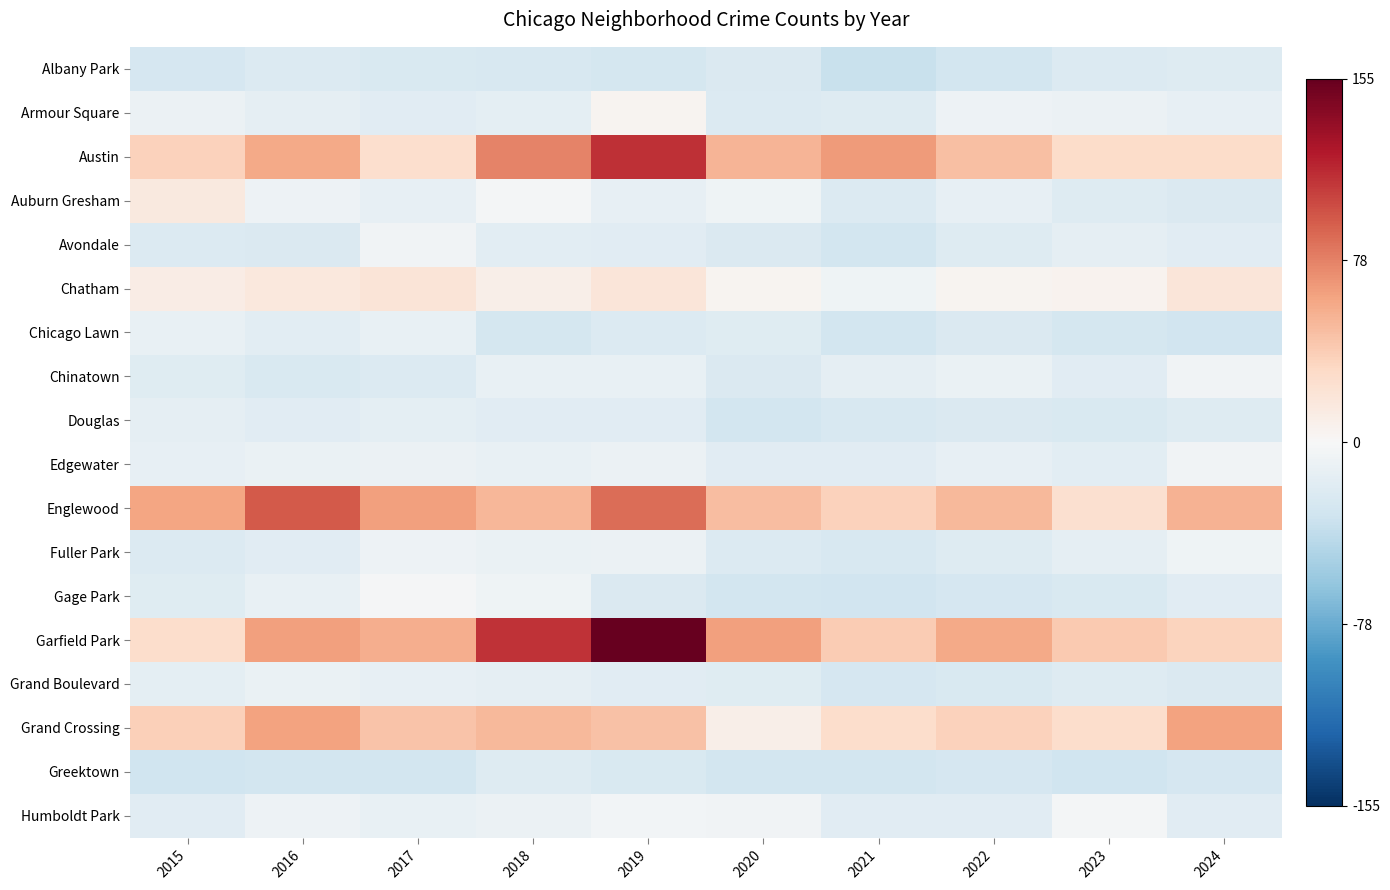

What is the difference between the highest and lowest values at 2020?

92.0